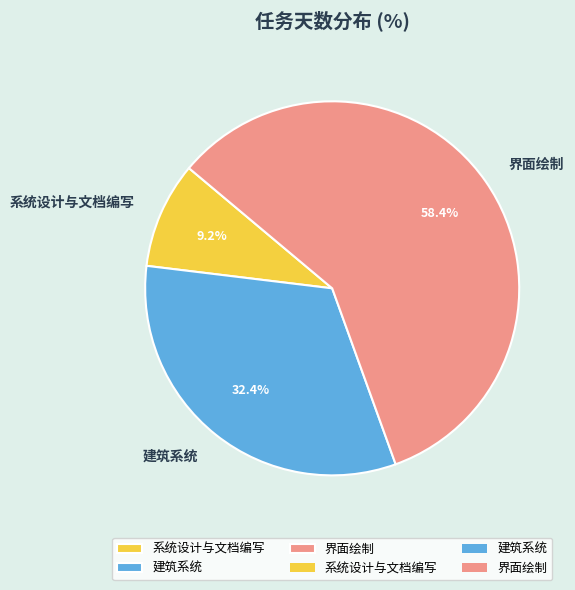

What is the total percentage of 界面绘制 and 建筑系统?

90.8%